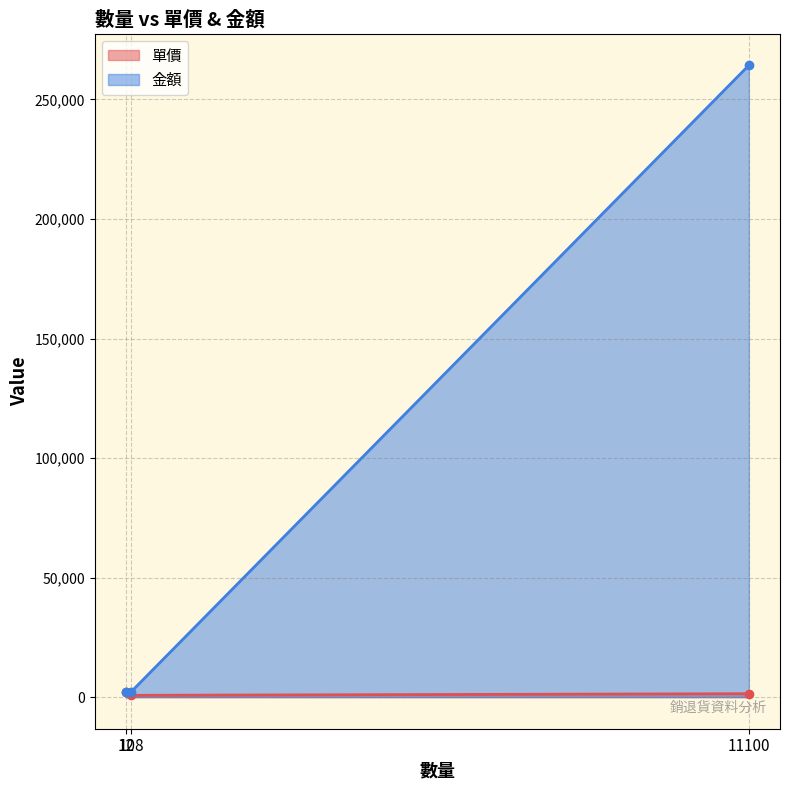

What is the value of the 單價 point at the 2nd from the left?

754.3